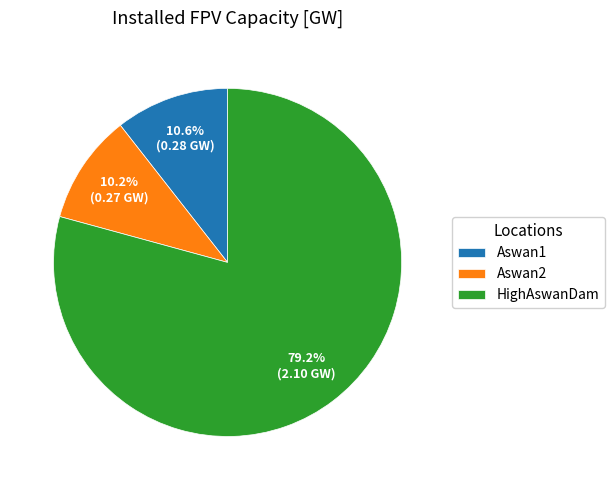

What percentage do HighAswanDam and Aswan2 together represent?

89.4%